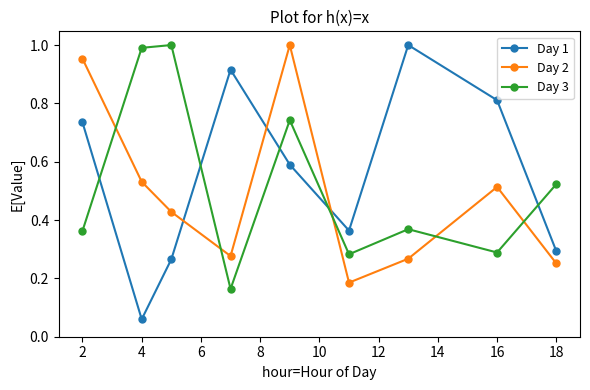

Which series has the widest spread of values?

Day 1